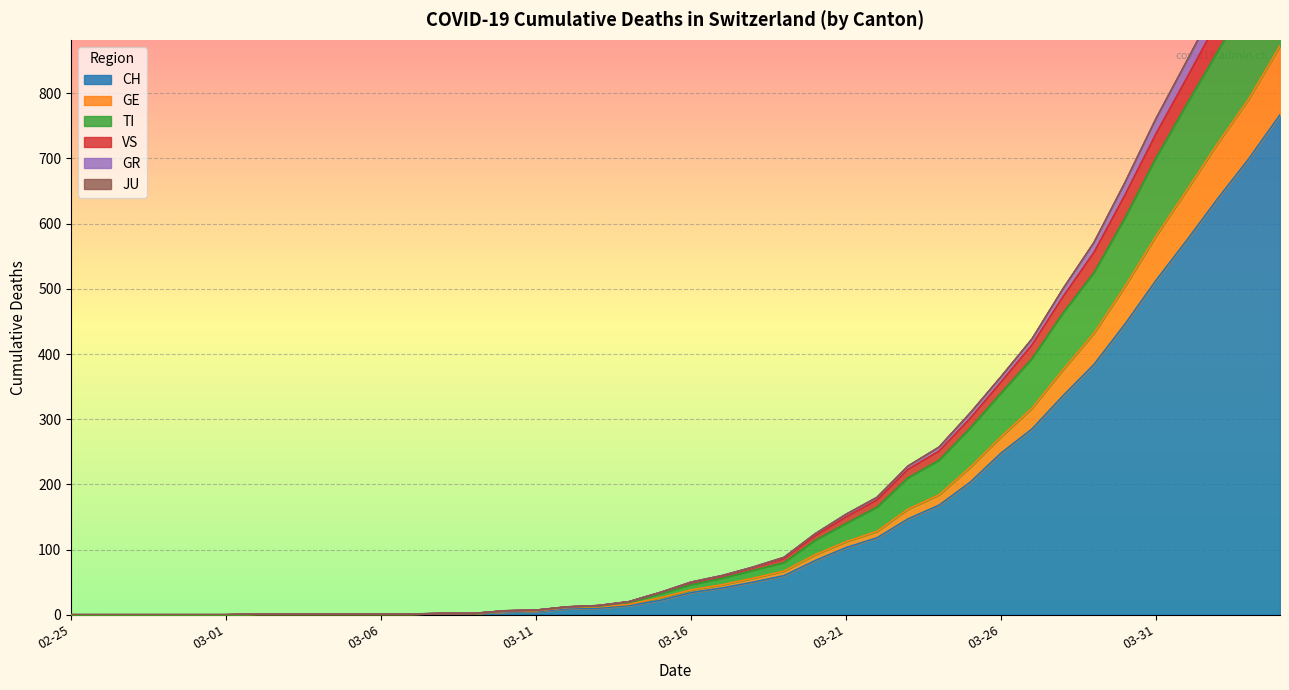

Which label corresponds to the largest value in the chart?

2020-04-04